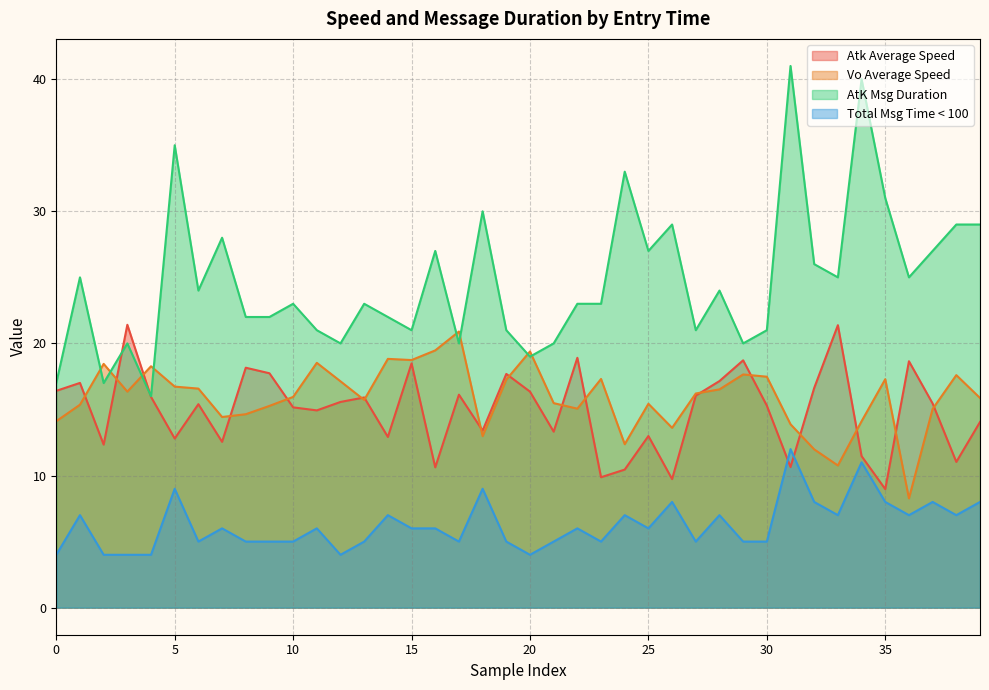

Which series has the largest total across all categories?

AtK Msg Duration